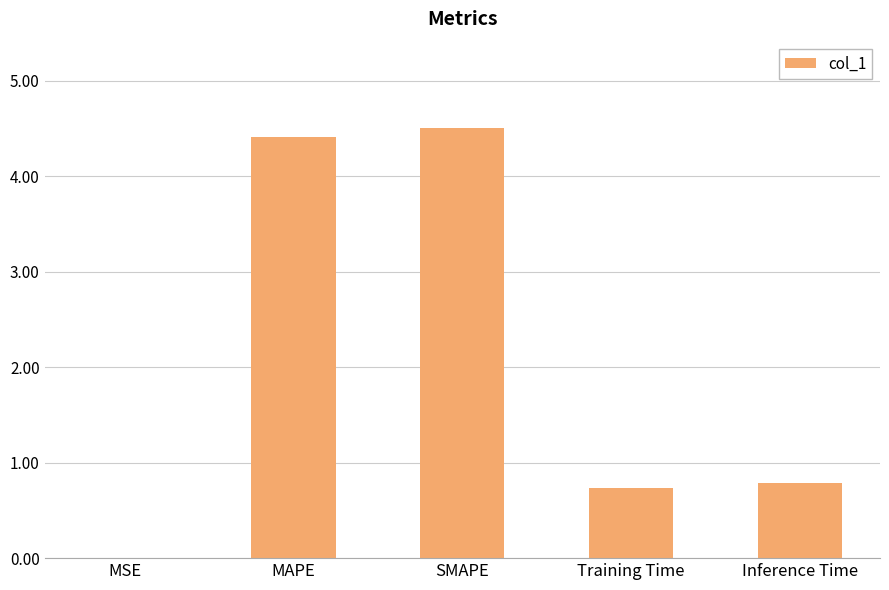

Are the bars horizontal?

No